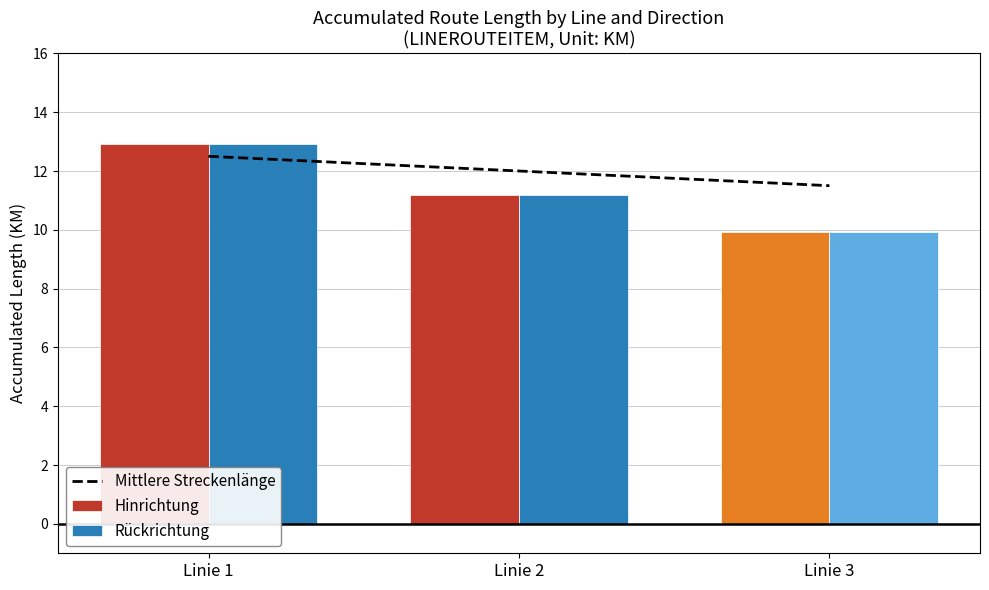

Which category has the highest value in the Hinrichtung series?

Linie 1